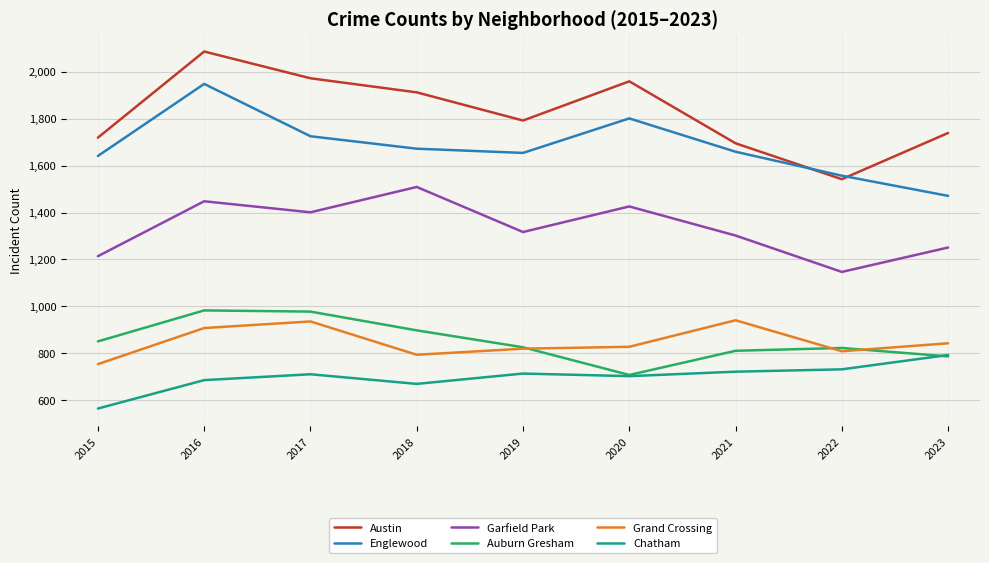

At which category does the chart reach its peak across all series?

2016